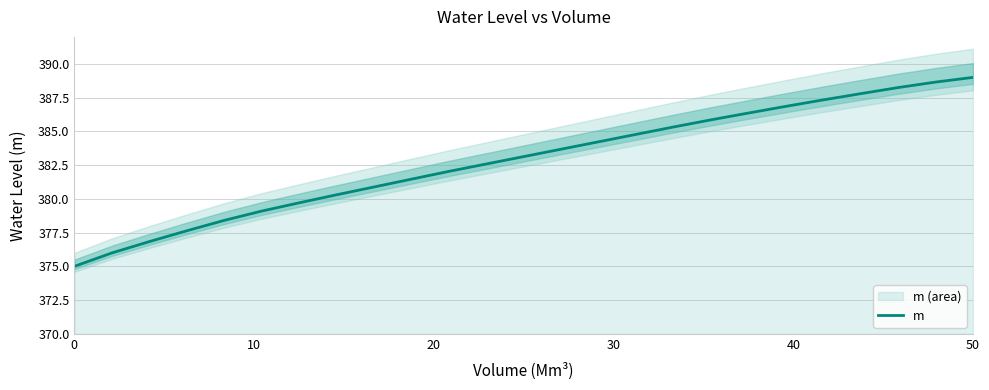

True or false: the data has more than 0 interior local peaks.

False